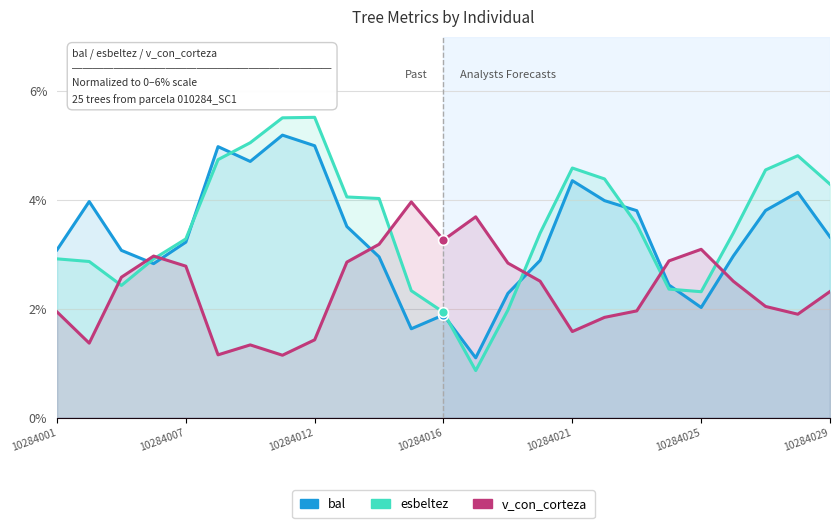

Which series has the widest spread of Y values?

esbeltez